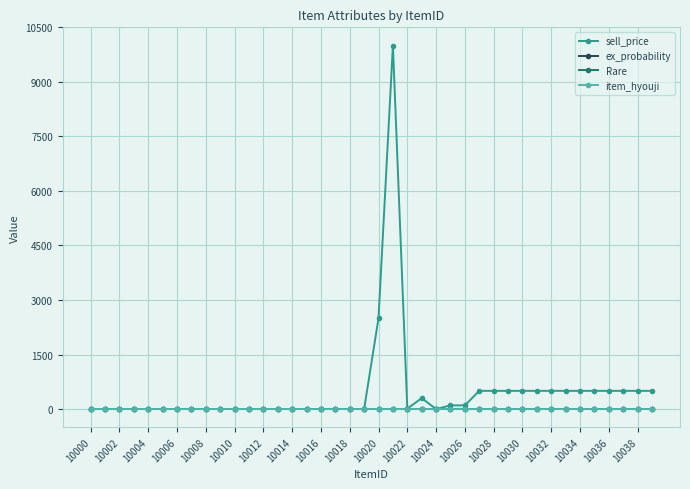

Which series has the widest spread of values?

sell_price